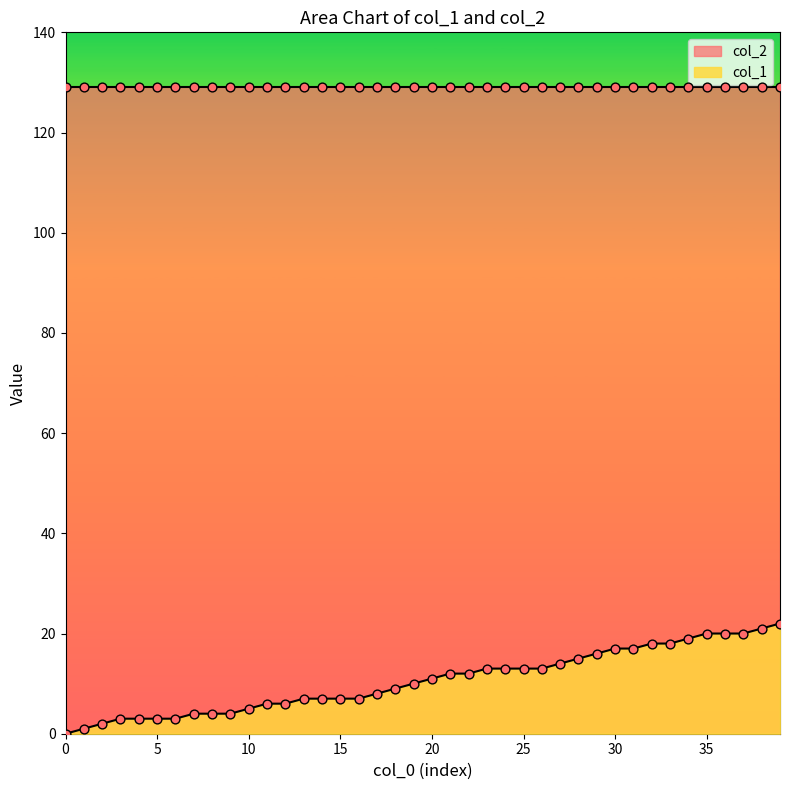

Approximately how many times larger is the value at 25 compared to 1?

13.0